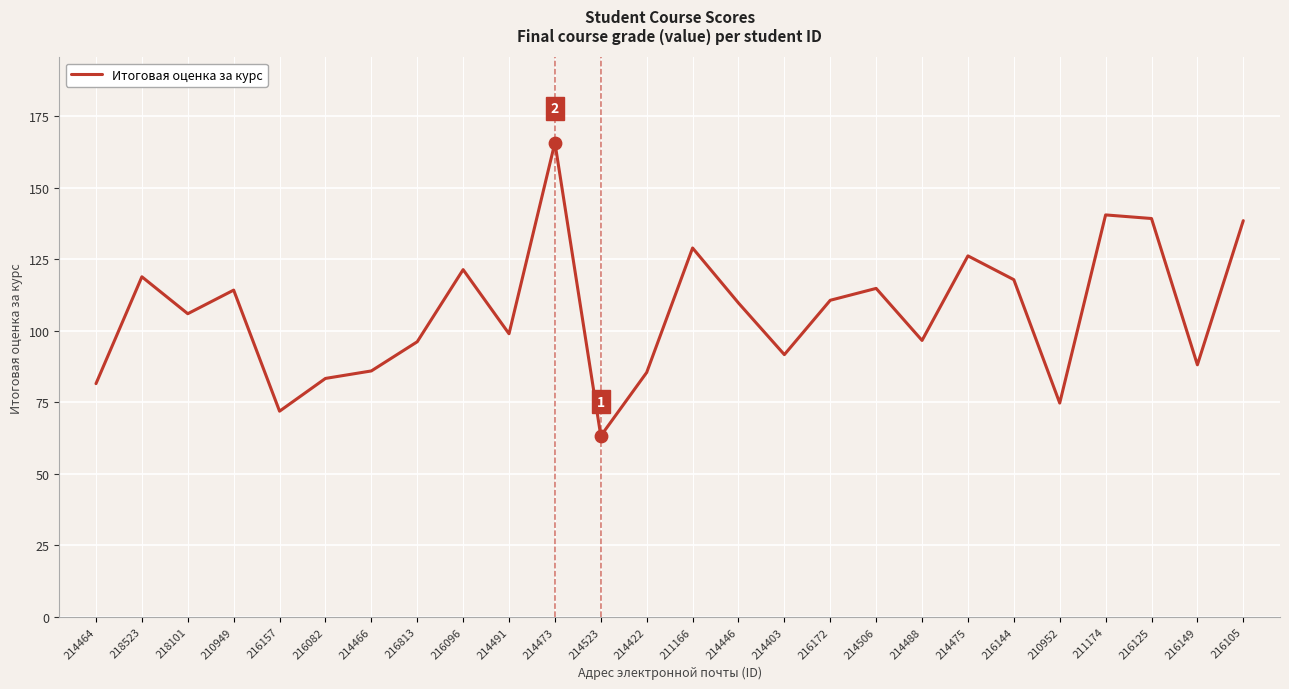

What is the ratio of the value at 216149 to the value at 214475?

0.7